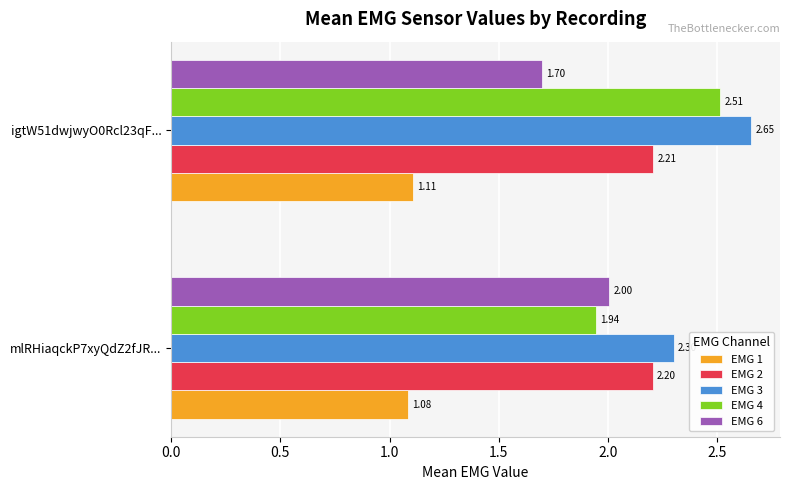

What is the difference between the maximum and minimum values in the EMG 4 series?

0.6